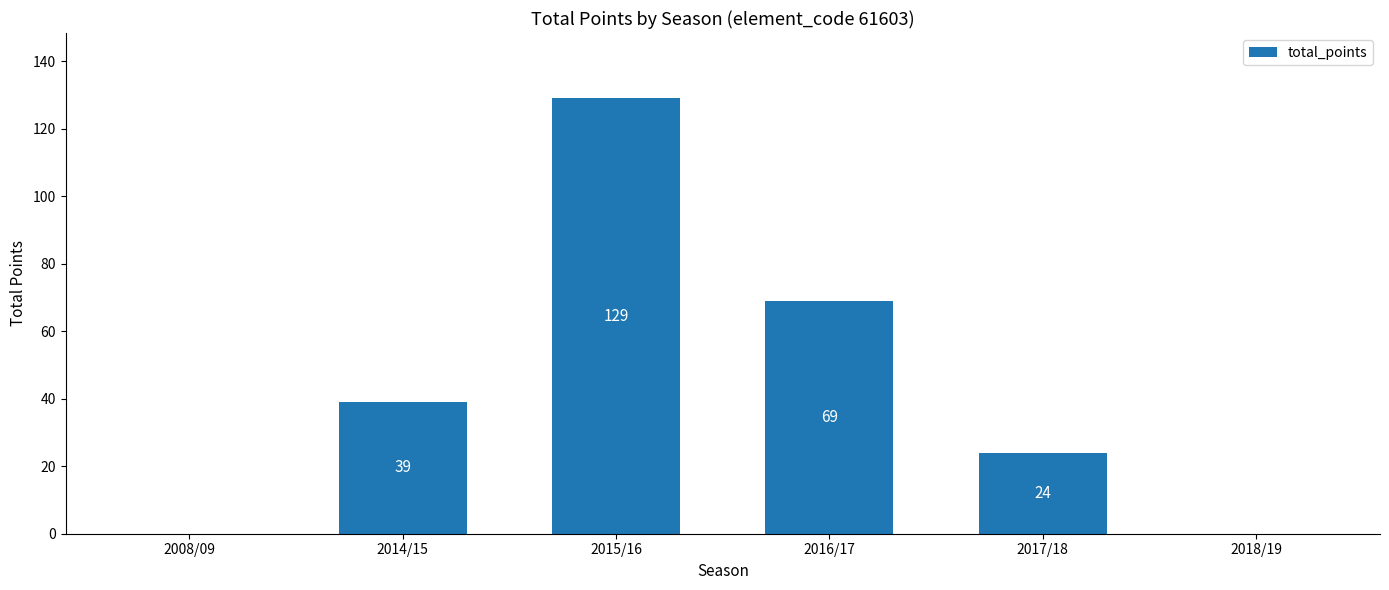

What is the maximum value shown in the chart?

129